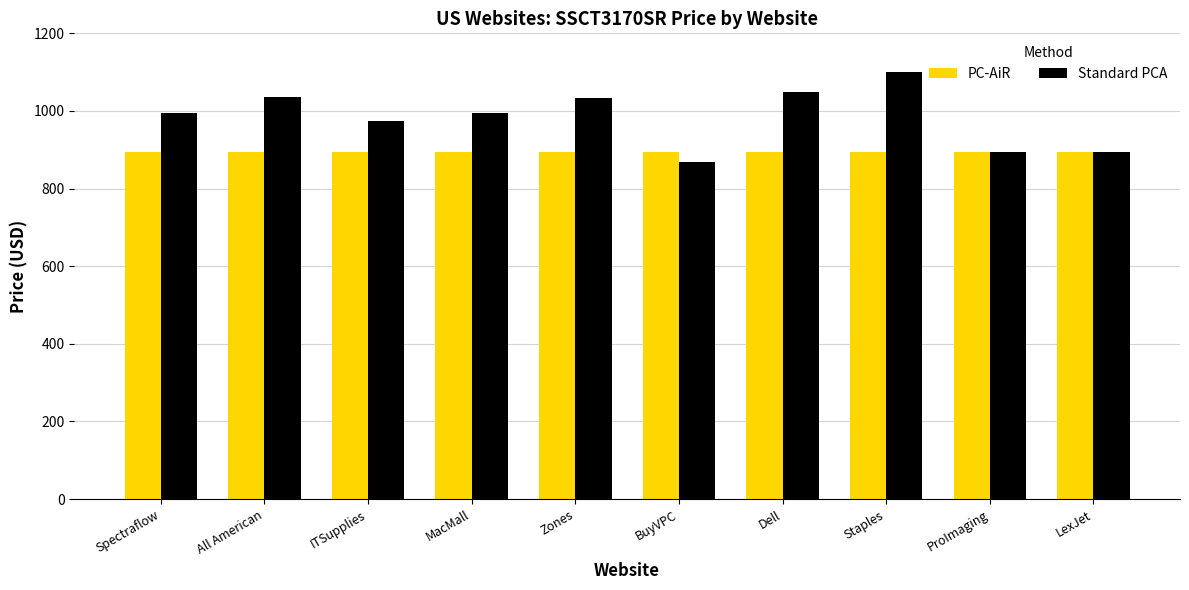

Rank the series at BuyVPC from highest to lowest value.

PC-AiR, Standard PCA